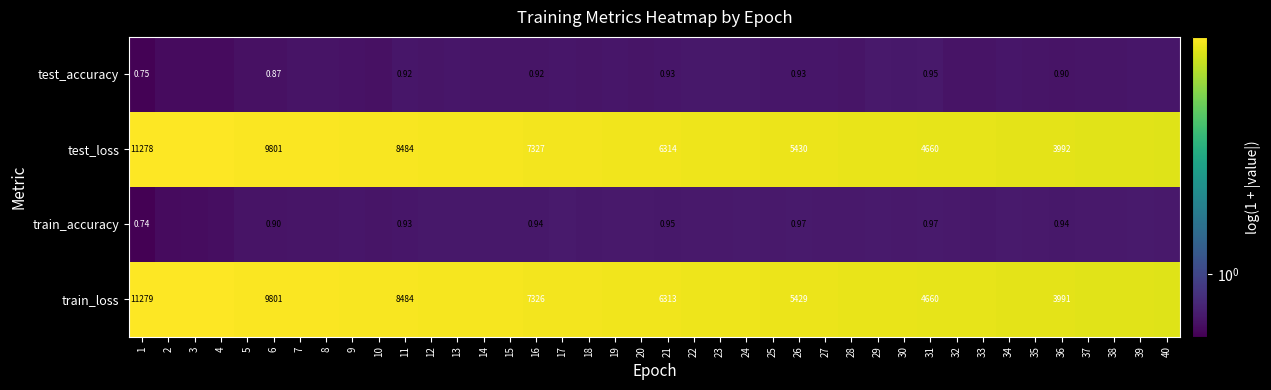

List the labels in order of train_accuracy value, largest first.

31, 29, 24, 26, 34, 39, 17, 19, 23, 22, 20, 30, 25, 37, 35, 38, 28, 27, 32, 40, 21, 15, 33, 36, 13, 16, 12, 14, 18, 11, 9, 10, 8, 7, 5, 6, 4, 3, 2, 1